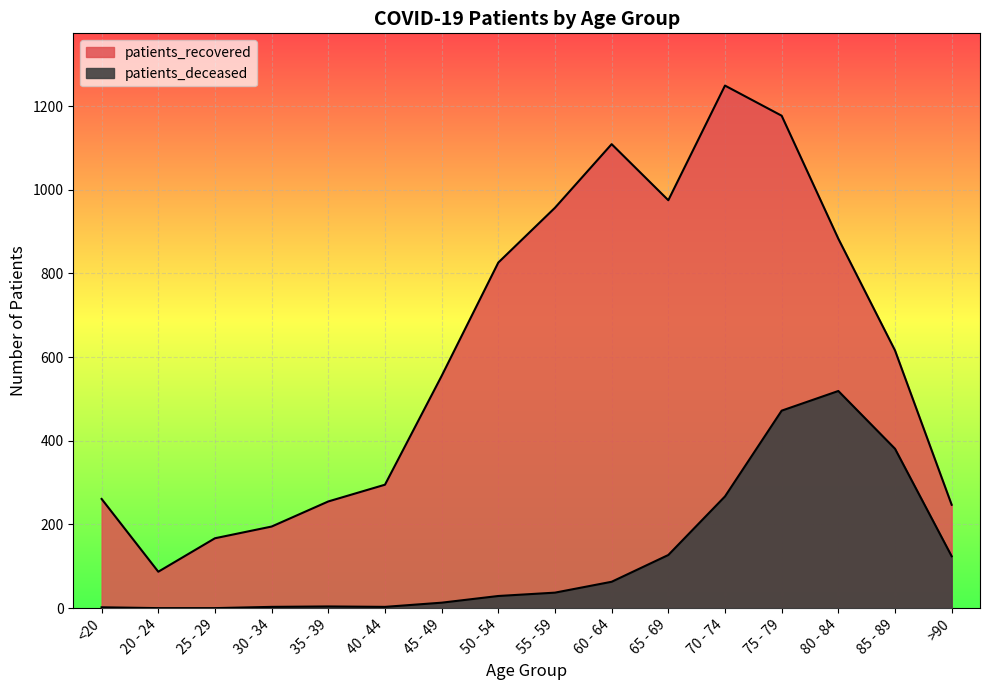

At which label does patients_deceased first exceed 37?

60 - 64